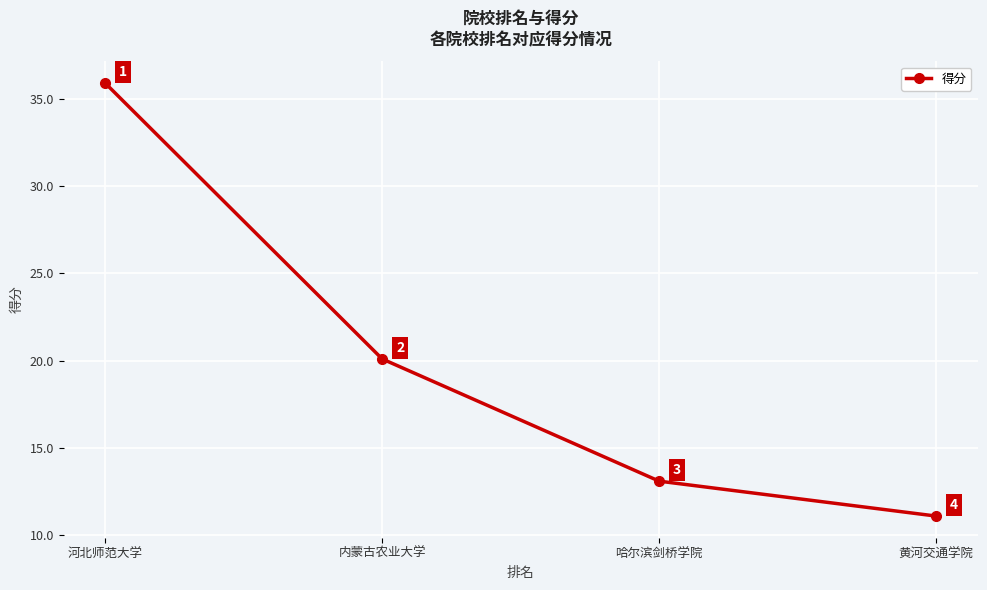

How many lines are shown in the chart?

1